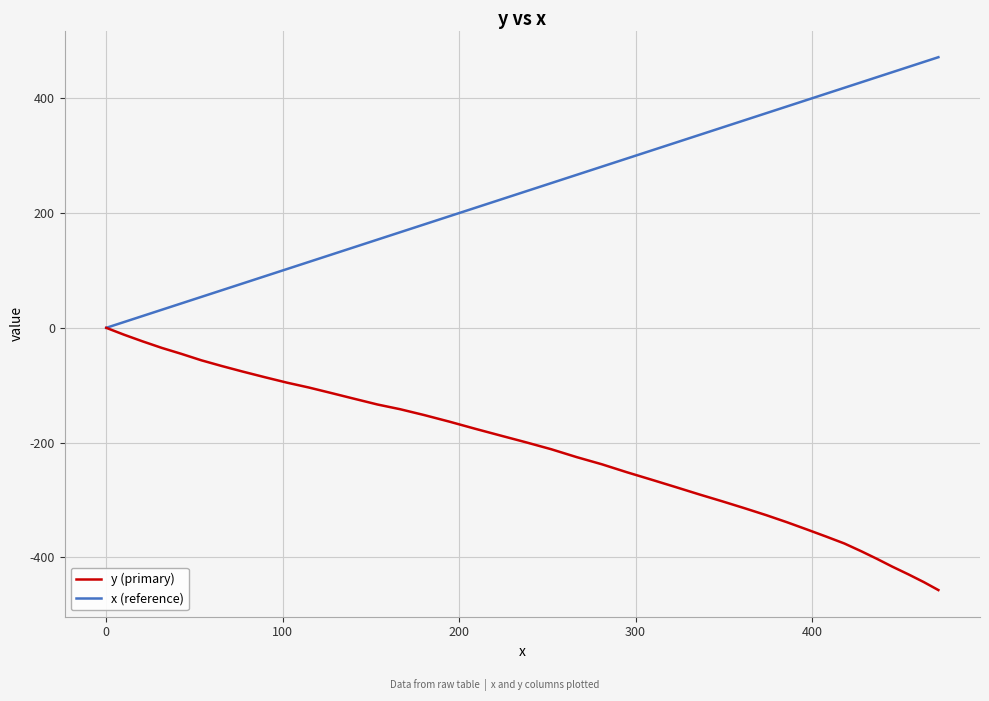

How many values in the y (primary) series are below -199?

20